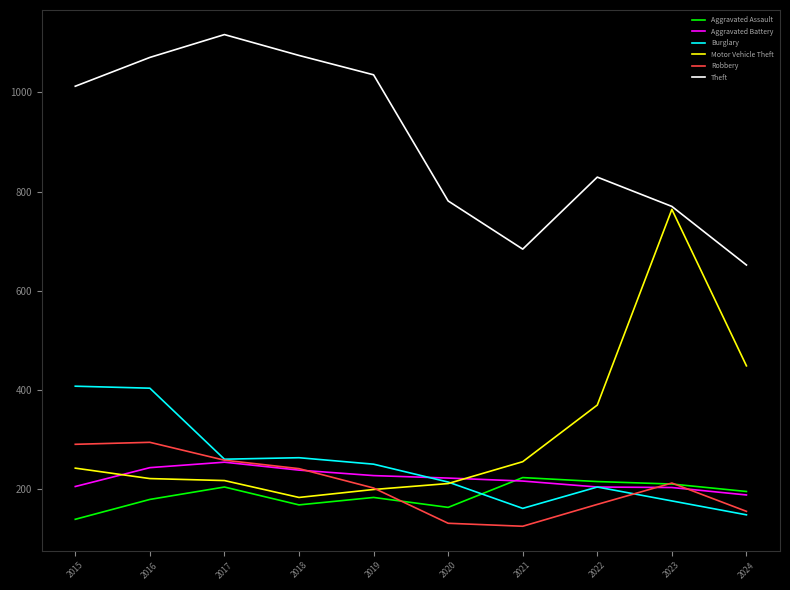

Which series has the widest spread of values?

Motor Vehicle Theft